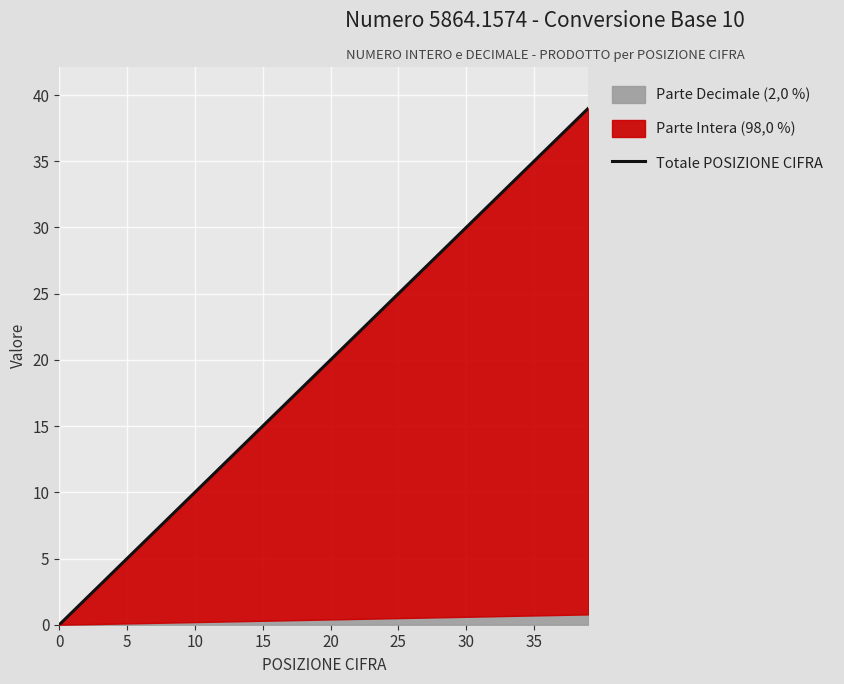

What is the label of the 12th point from the right?

28